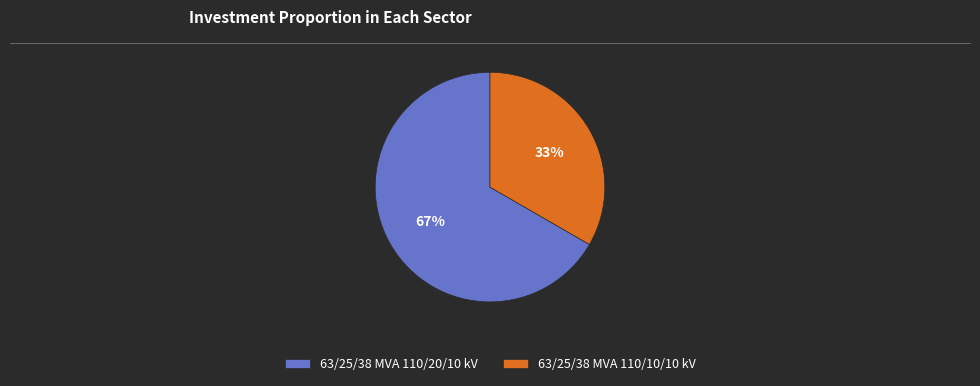

Do 63/25/38 MVA 110/20/10 kV and 63/25/38 MVA 110/10/10 kV together represent more than half of the pie?

Yes